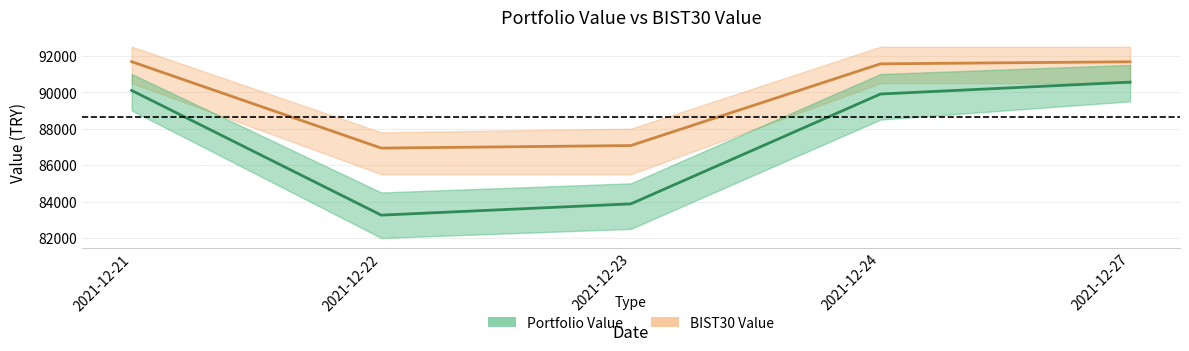

Rank the series at 2021-12-27 from lowest to highest value.

Portfolio Value, BIST30 Value